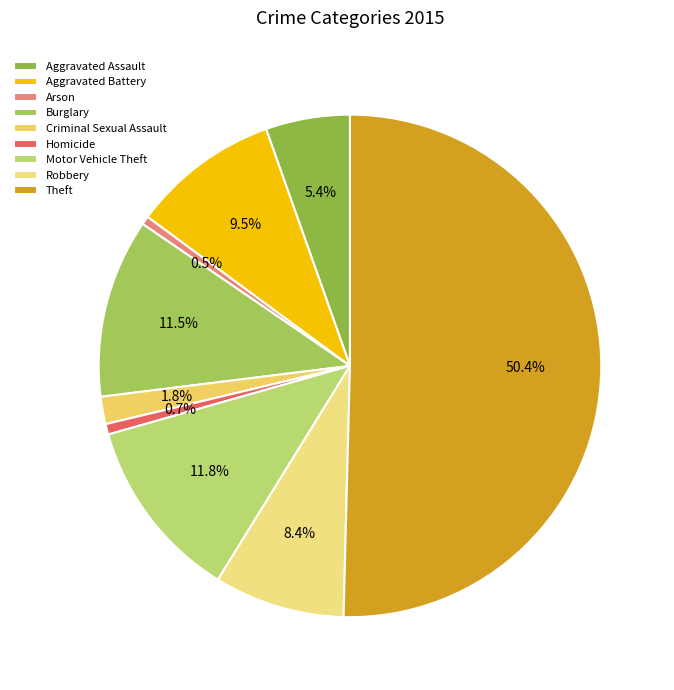

To the nearest percent, what is the combined percentage of Theft and Burglary?

62%